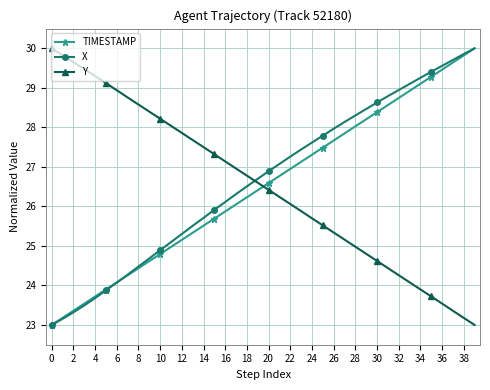

What is the value of the TIMESTAMP point at the 15th from the left?

25.5